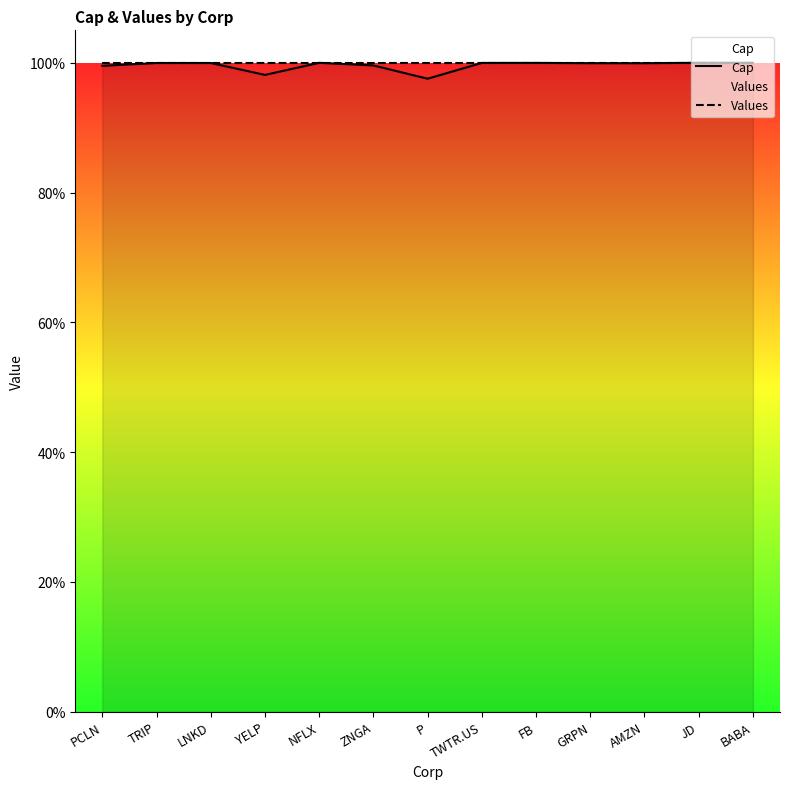

Reading left to right, extract all data points from this chart.

Cap: 1.0	1.0	1.0	1.0	1.0	1.0	1.0	1.0	1.0	1.0	1.0	1.0	1.0
Values: 1.0	1.0	1.0	1.0	1.0	1.0	1.0	1.0	1.0	1.0	1.0	1.0	1.0